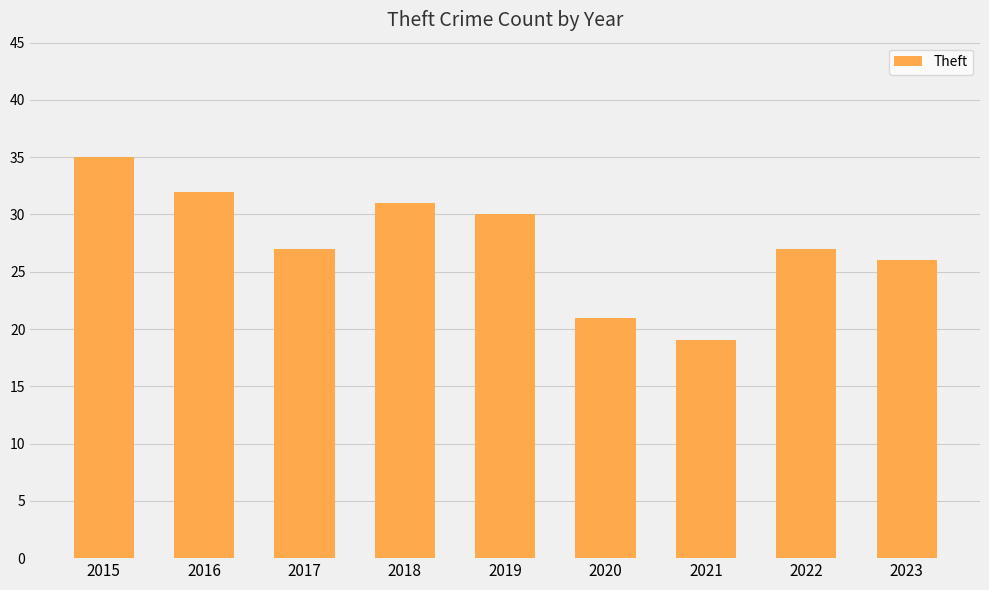

What is the approximate value at 2022, to the nearest 10?

30